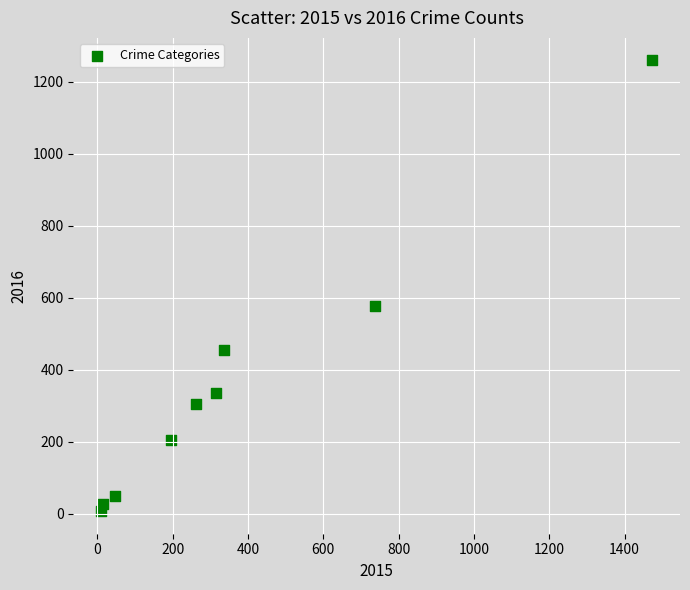

What Y value in the scatter plot is closest to 633?

576